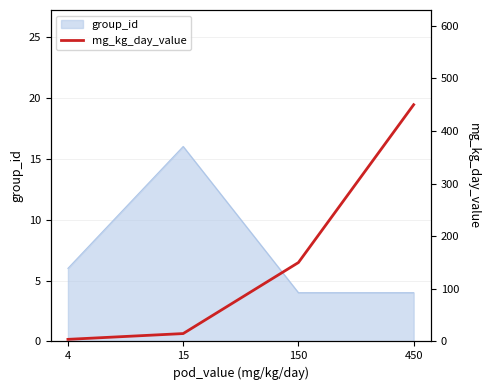

What is the sum of all values?

619